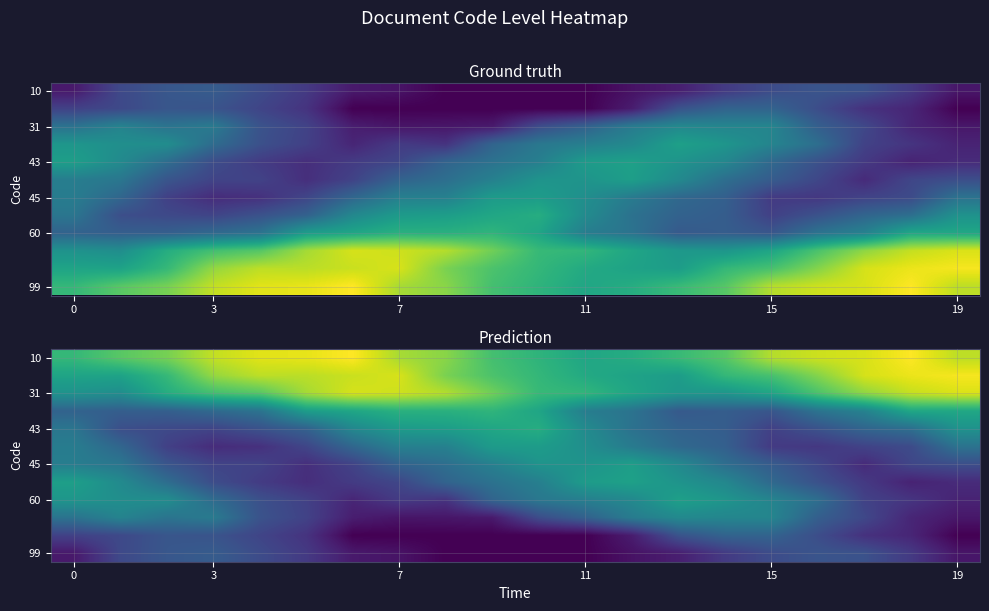

What is the difference between the highest and lowest values at 12?

0.5